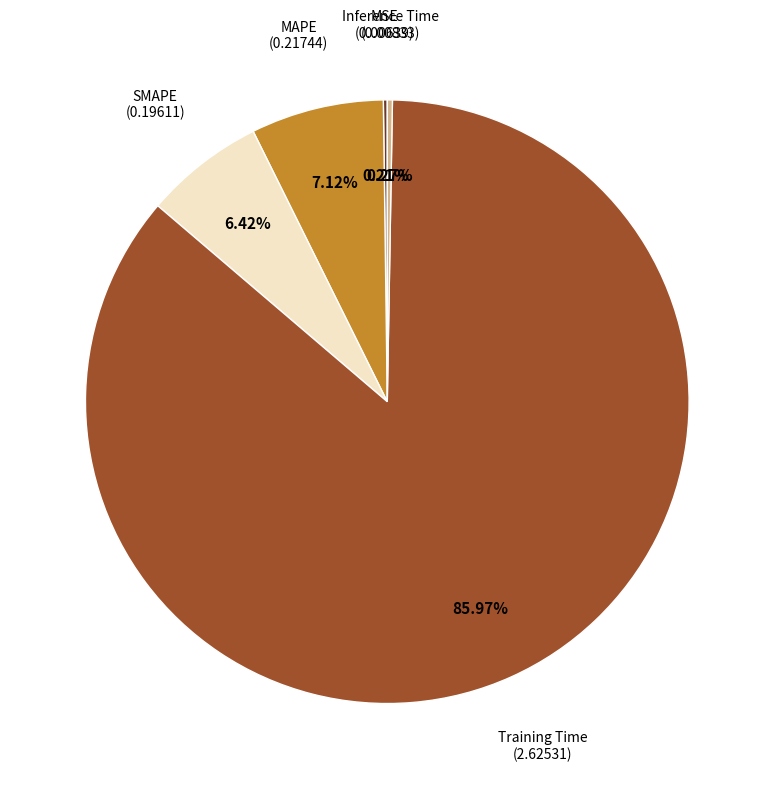

Which category has the biggest portion of the pie?

Training Time